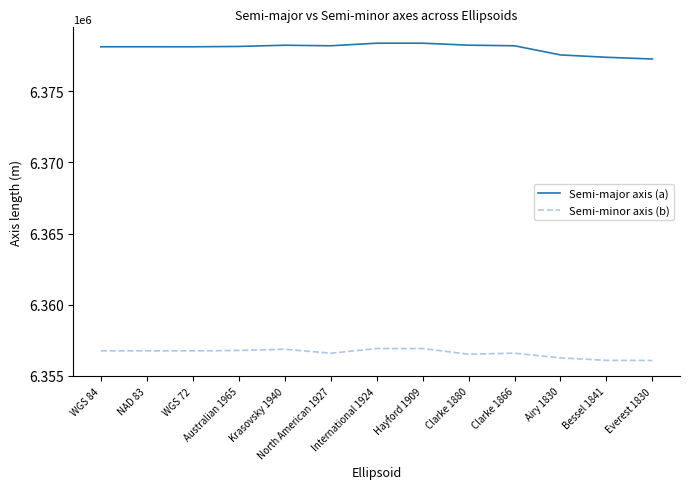

At North American 1927, list the series in order from smallest to largest.

Semi-minor axis (b), Semi-major axis (a)